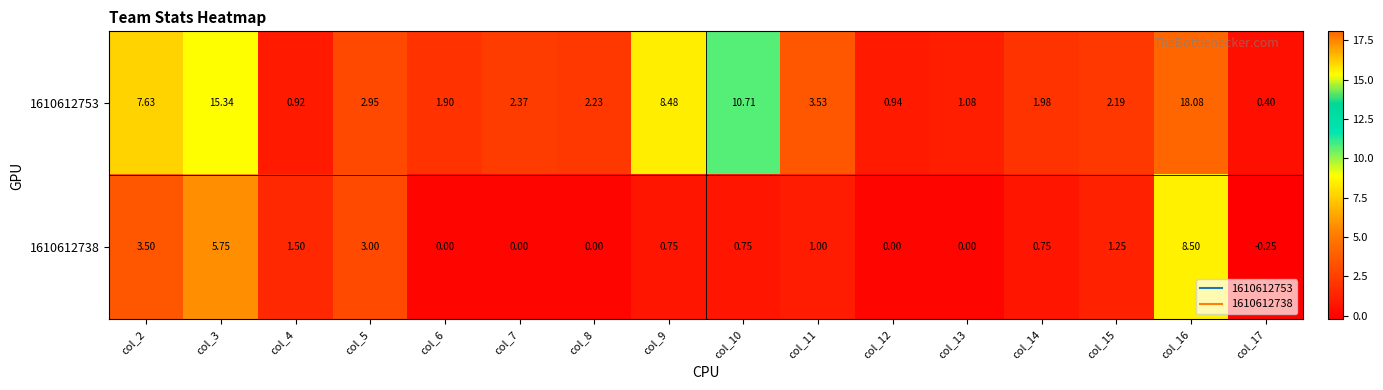

Is the value of 1610612753 at col_6 greater than the value of 1610612738 at col_9?

Yes